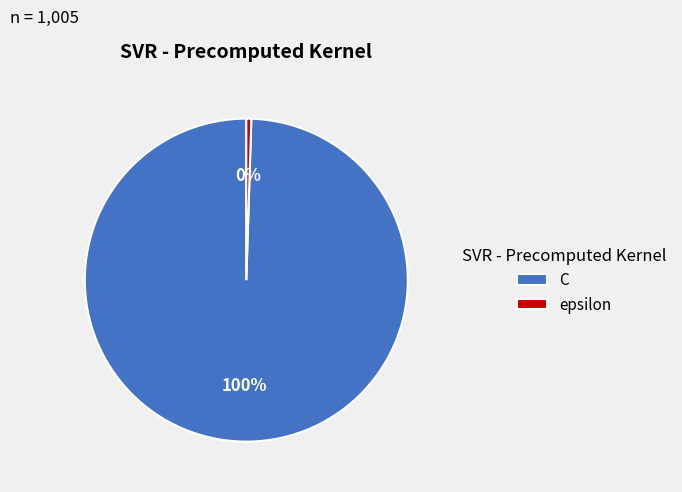

What is the largest slice in the pie chart?

C